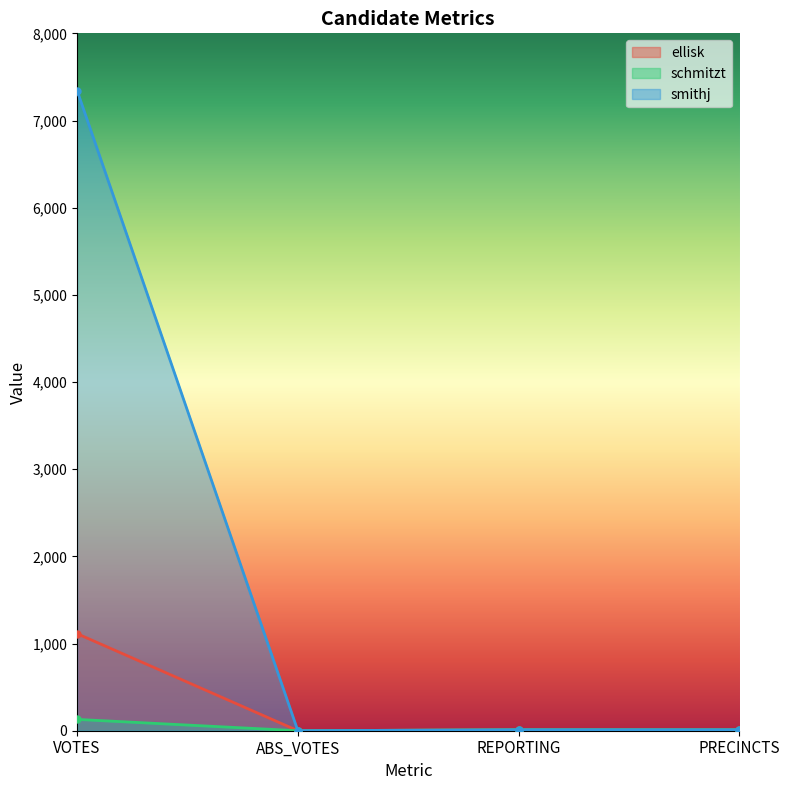

Reading left to right, list all the values displayed in this chart.

ellisk: 1113	0	11	11
schmitzt: 130	0	11	11
smithj: 7342	0	11	11